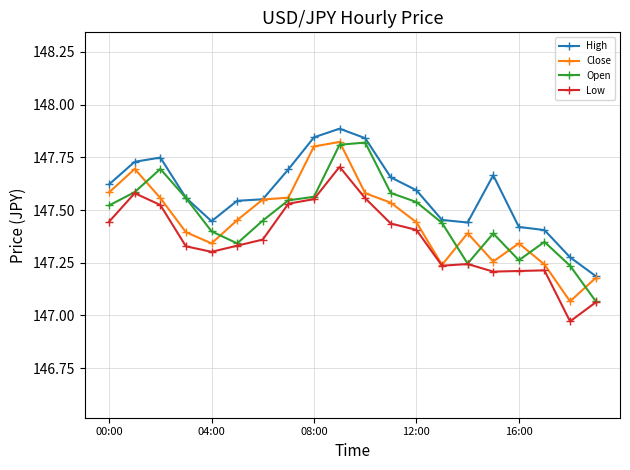

At how many categories does at least one series exceed 147?

20